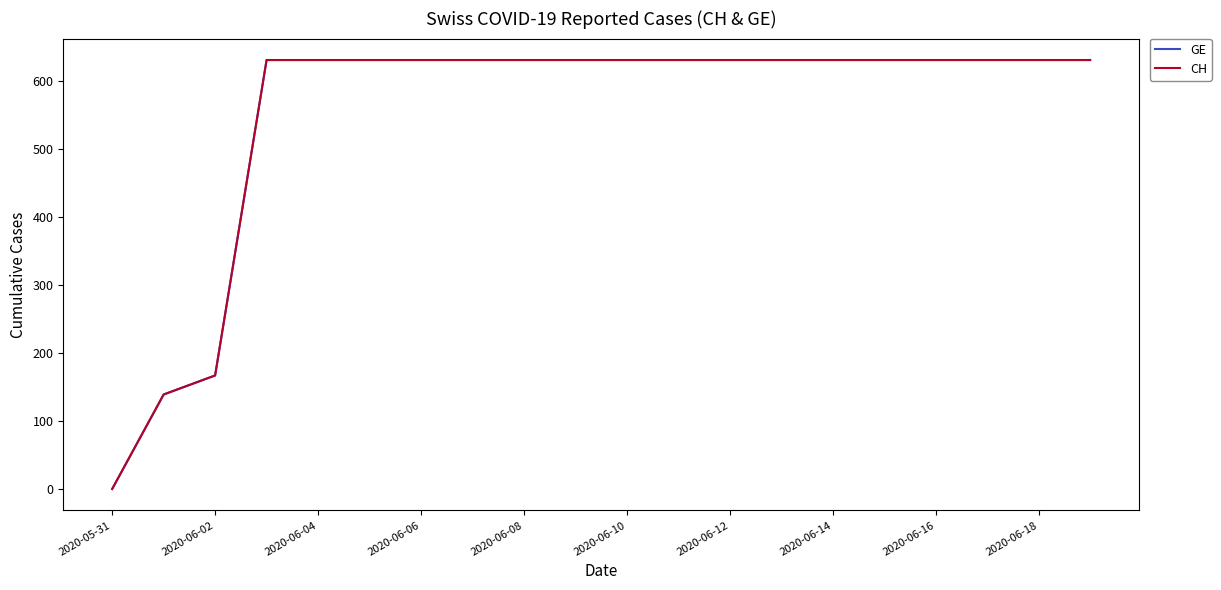

What is the difference between the maximum and minimum values in the GE series?

631